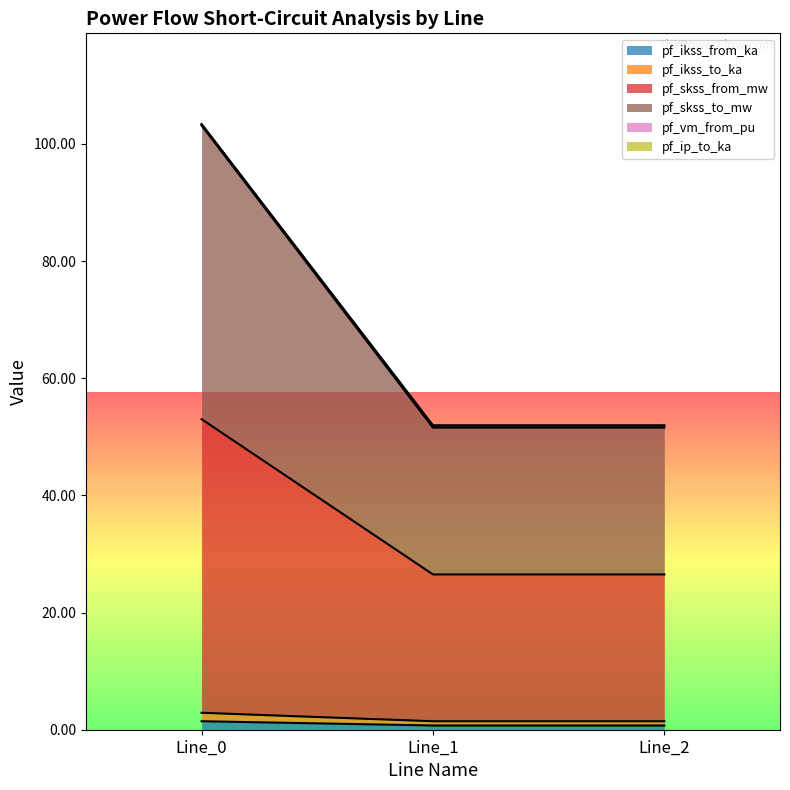

Which series changed the most between Line_0 and Line_2?

pf_skss_to_mw